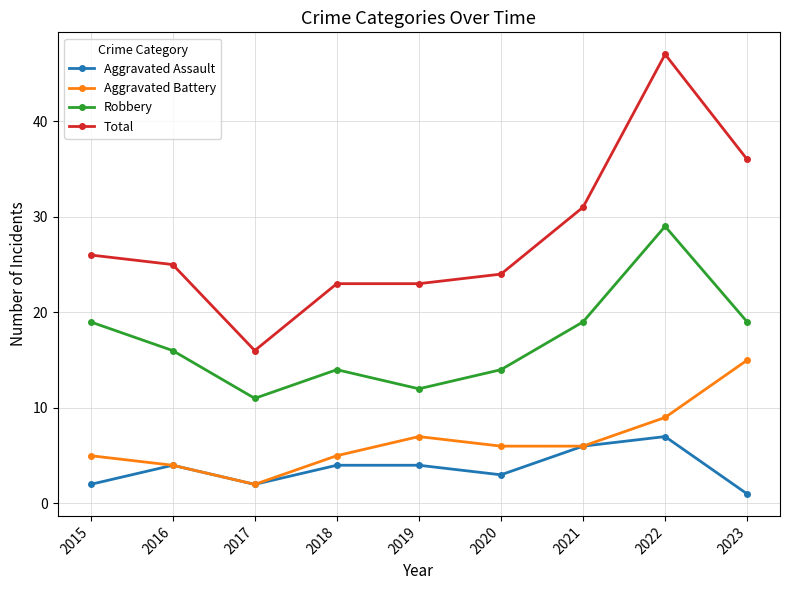

True or false: Total has more than 0 interior local peaks.

True